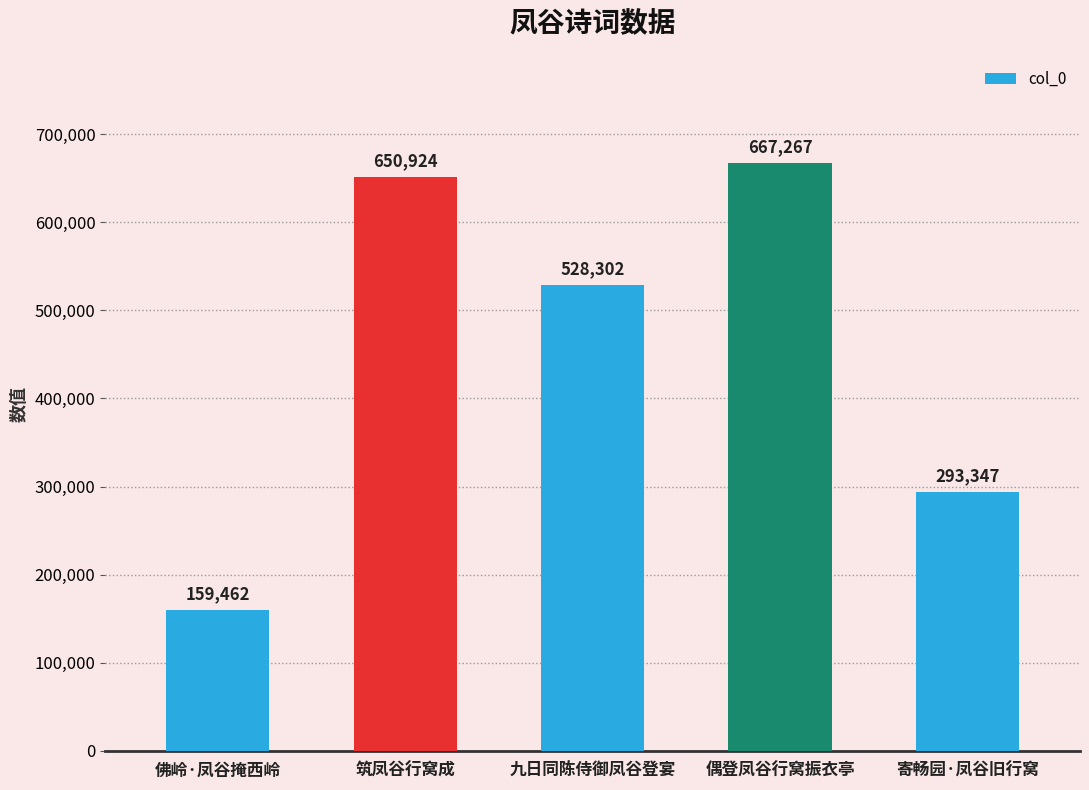

Which category has the highest value across all series?

偶登凤谷行窝振衣亭